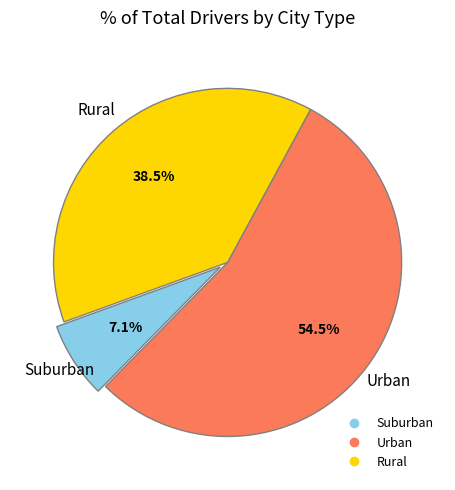

Is there any slice that represents more than half of the pie?

Yes